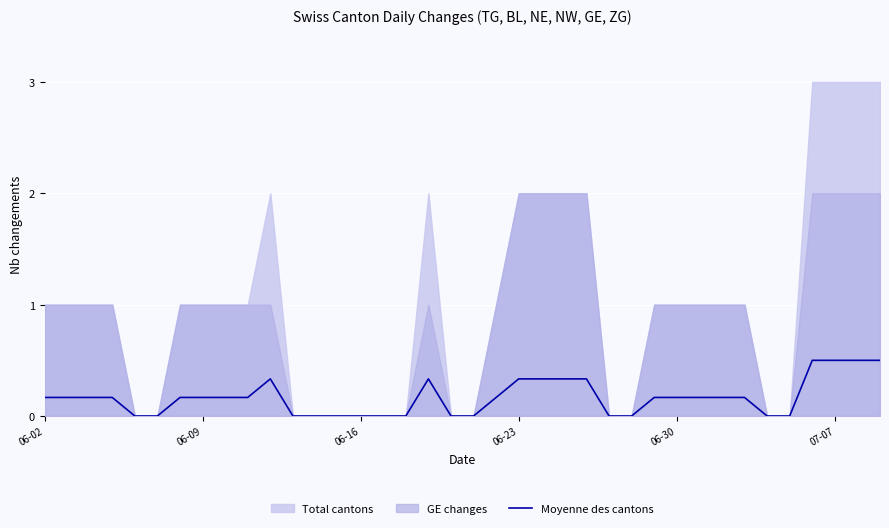

The chart shows a value of 0.5 at 34. True or false?

True